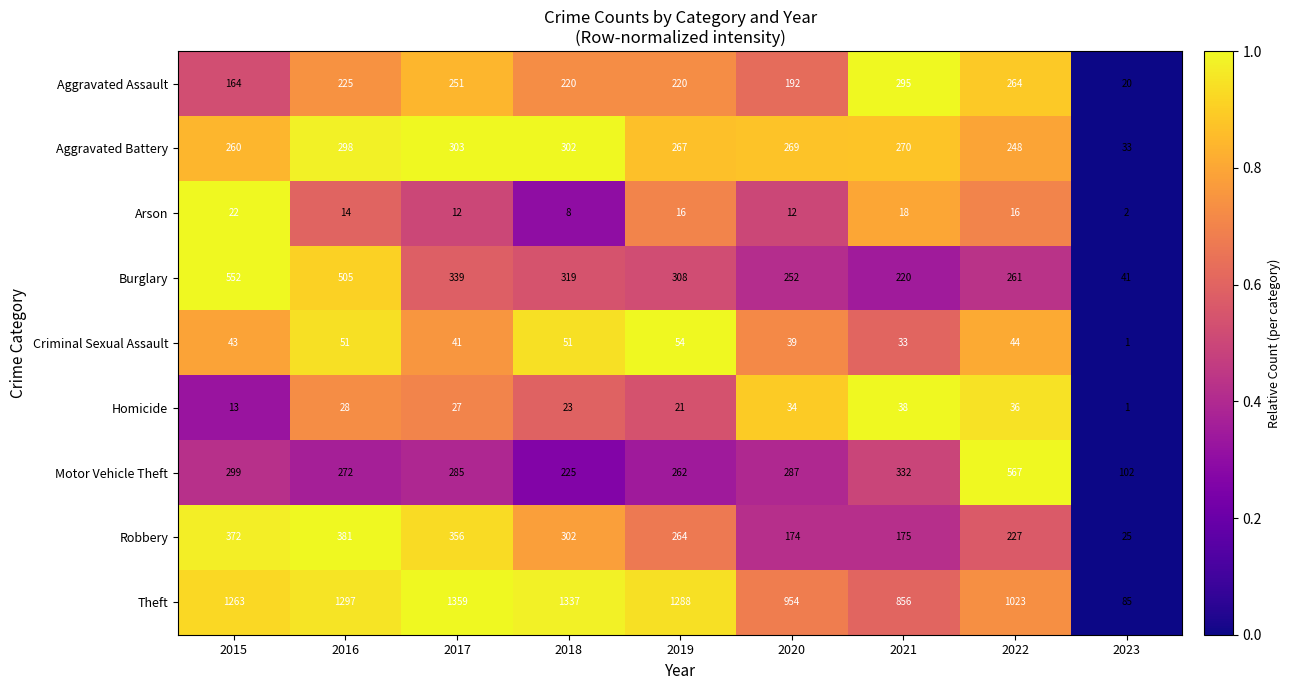

At which category is the sum across all series the highest?

2016